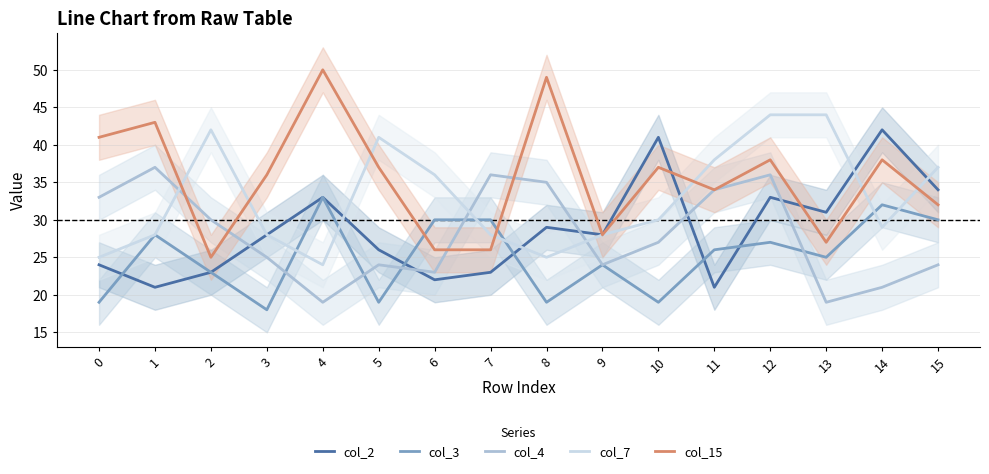

Reading left to right, extract all data points from this chart.

col_2: 24	21	23	28	33	26	22	23	29	28	41	21	33	31	42	34
col_3: 19	28	23	18	33	19	30	30	19	24	19	26	27	25	32	30
col_4: 33	37	30	25	19	24	23	36	35	24	27	34	36	19	21	24
col_7: 25	28	42	28	24	41	36	28	25	28	30	38	44	44	29	37
col_15: 41	43	25	36	50	37	26	26	49	28	37	34	38	27	38	32